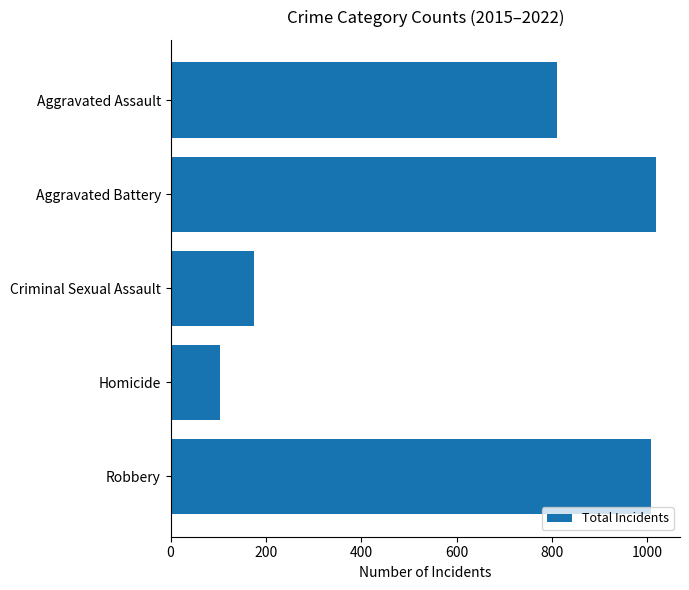

Rank the categories by value from lowest to highest.

Homicide, Criminal Sexual Assault, Aggravated Assault, Robbery, Aggravated Battery